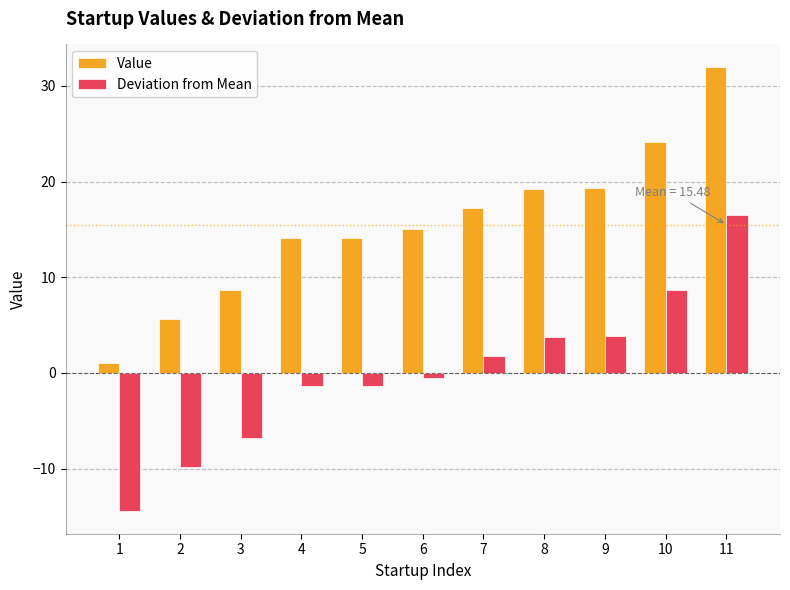

Read the Value value at 5.

14.1